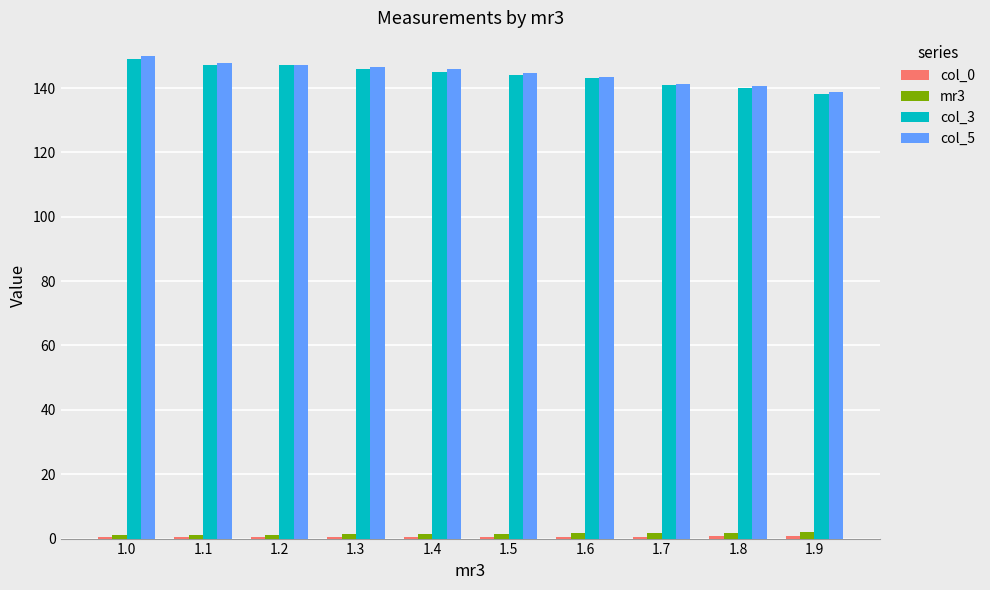

Is the value of mr3 at 1.0 greater than the value of col_5 at 1.3?

No